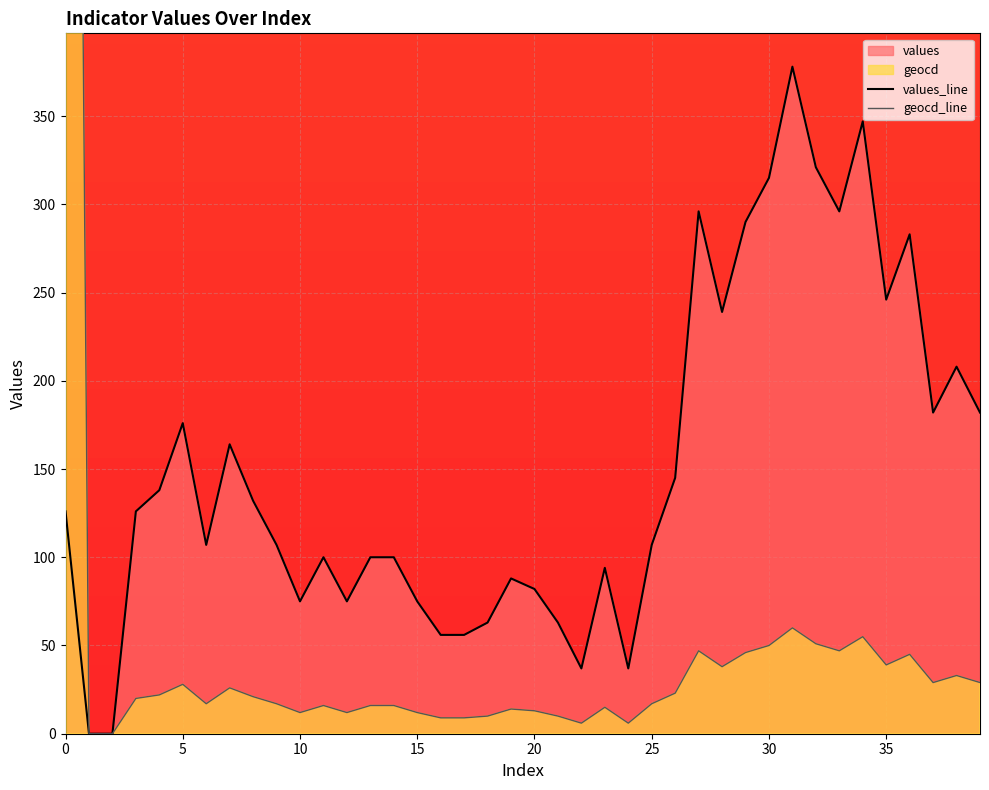

What is the highest value of the values_line series?

378